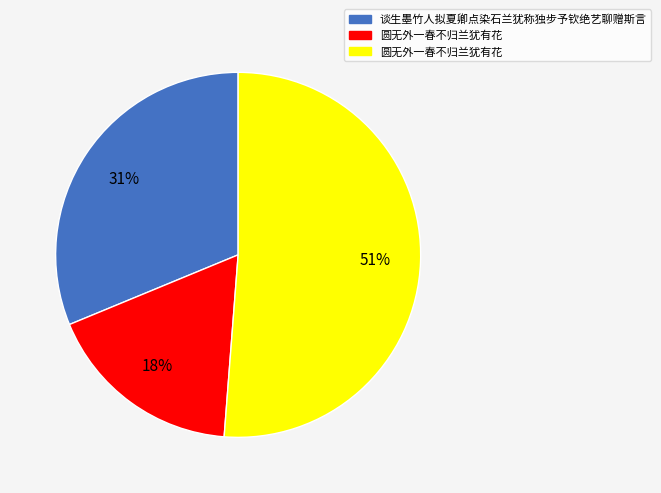

Does any single category account for the majority?

Yes